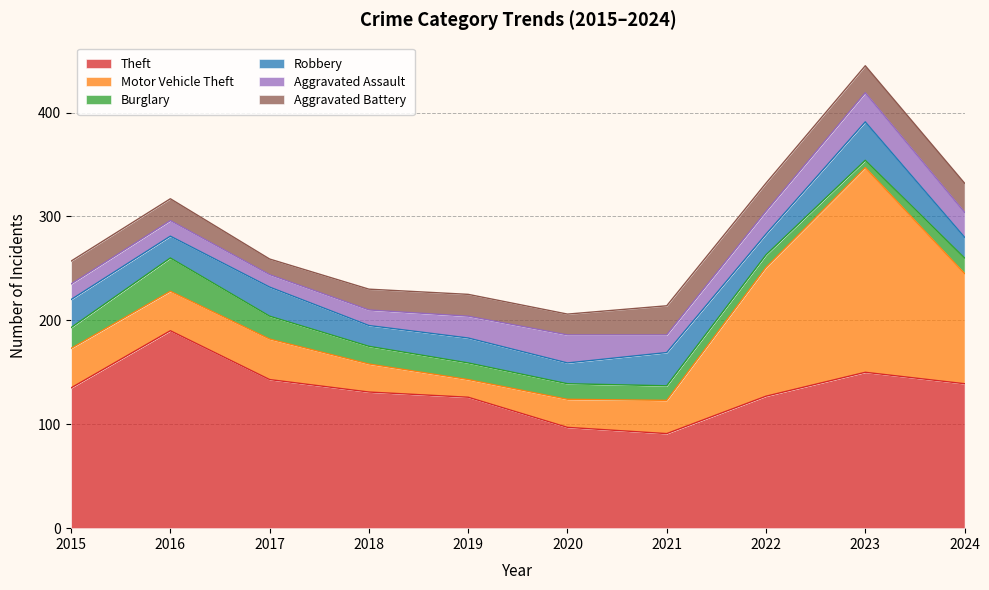

Which has a higher value, 2023 or 2018?

2023